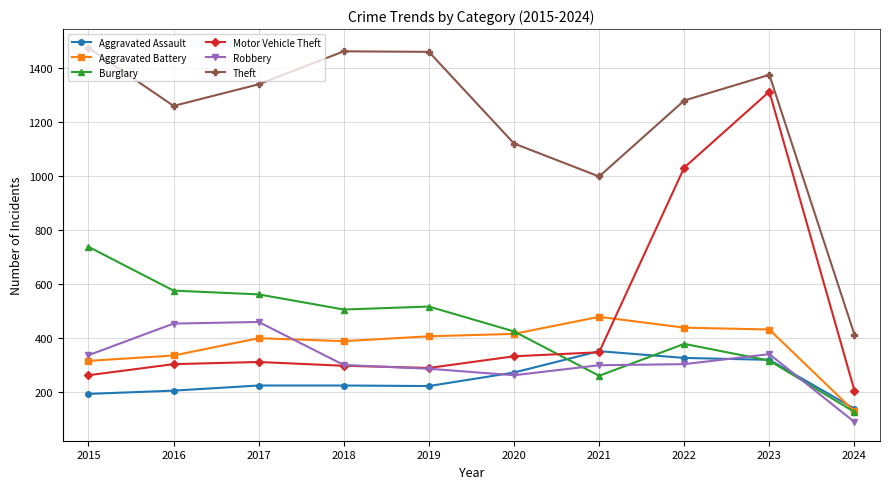

True or false: Aggravated Battery and Motor Vehicle Theft cross at least once.

True